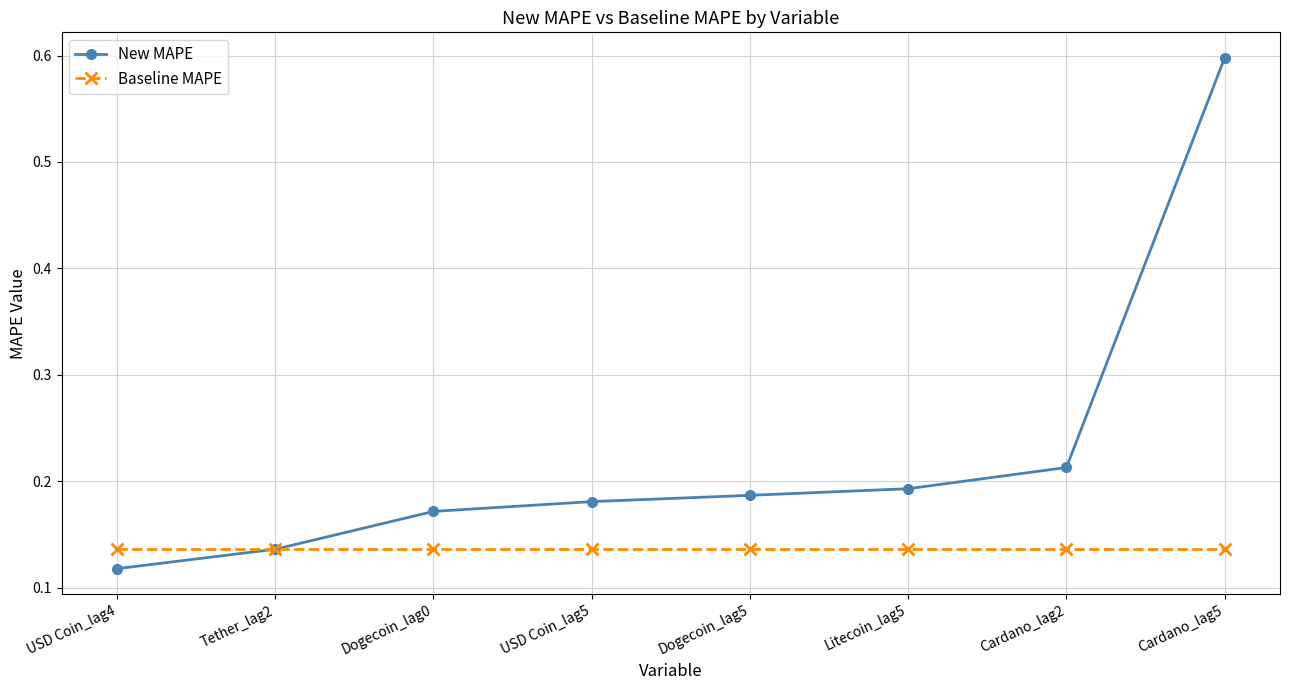

The value of New MAPE at USD Coin_lag4 is 0.2. True or false?

False